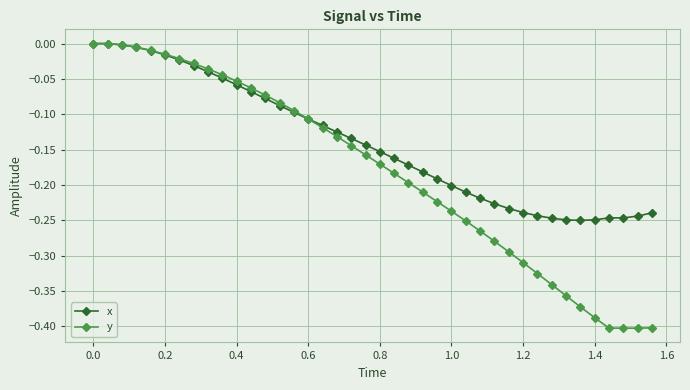

Which series has the largest total across all categories?

x